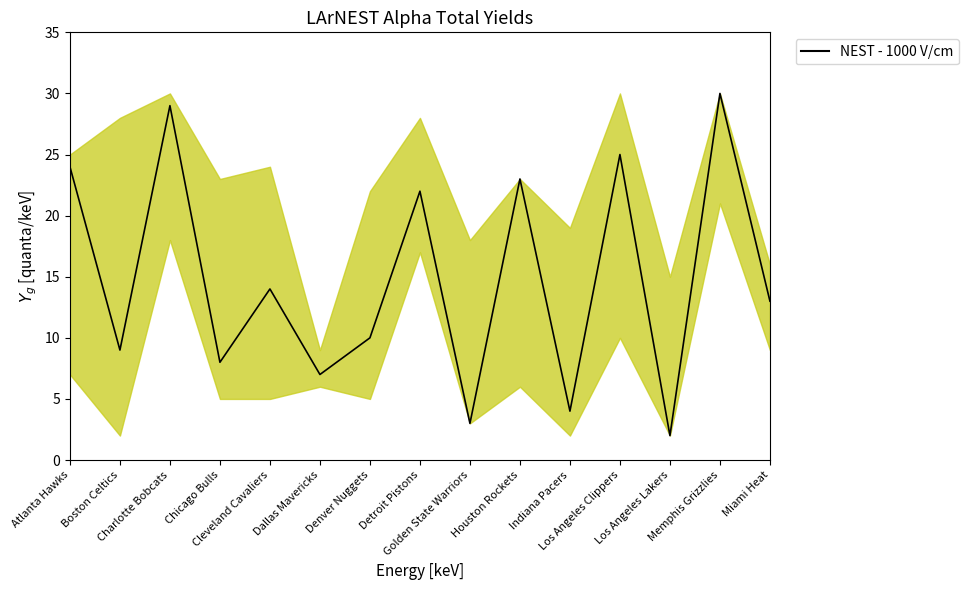

Which label corresponds to the smallest value in the chart?

Los Angeles Lakers